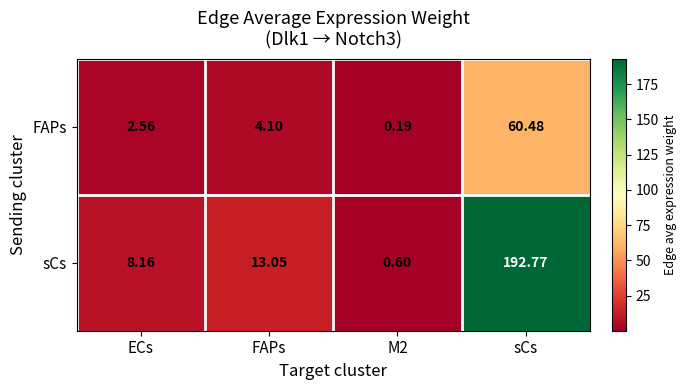

At which label does sCs first exceed 13?

FAPs